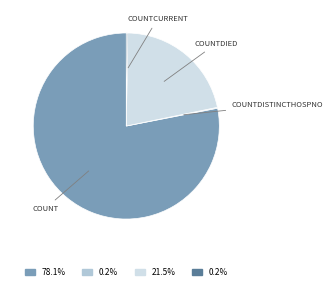

Is there any slice that represents more than half of the pie?

Yes